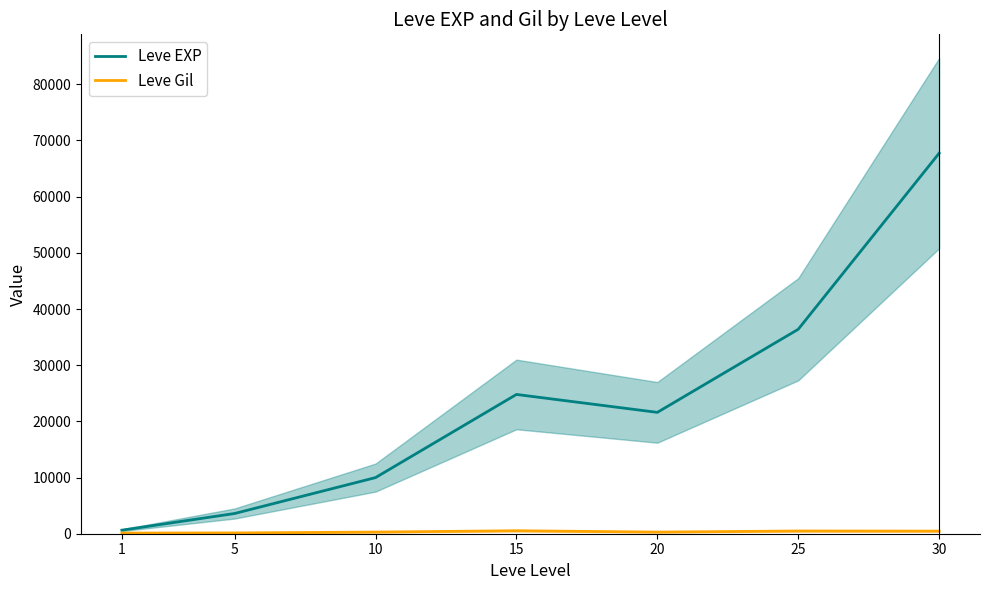

Reading right to left, transcribe all the data shown in this chart.

Leve EXP: 67730	36390	21600	24790	9990	3600	630
Leve Gil: 463	485	290	529	293	139	113